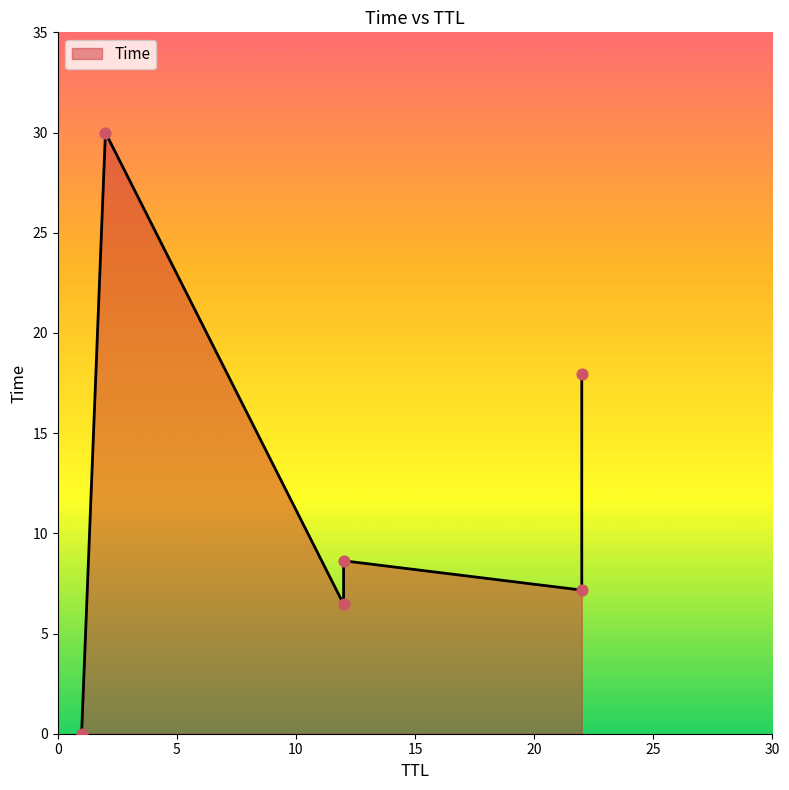

What is the change in value from 1 to 12?

+8.6